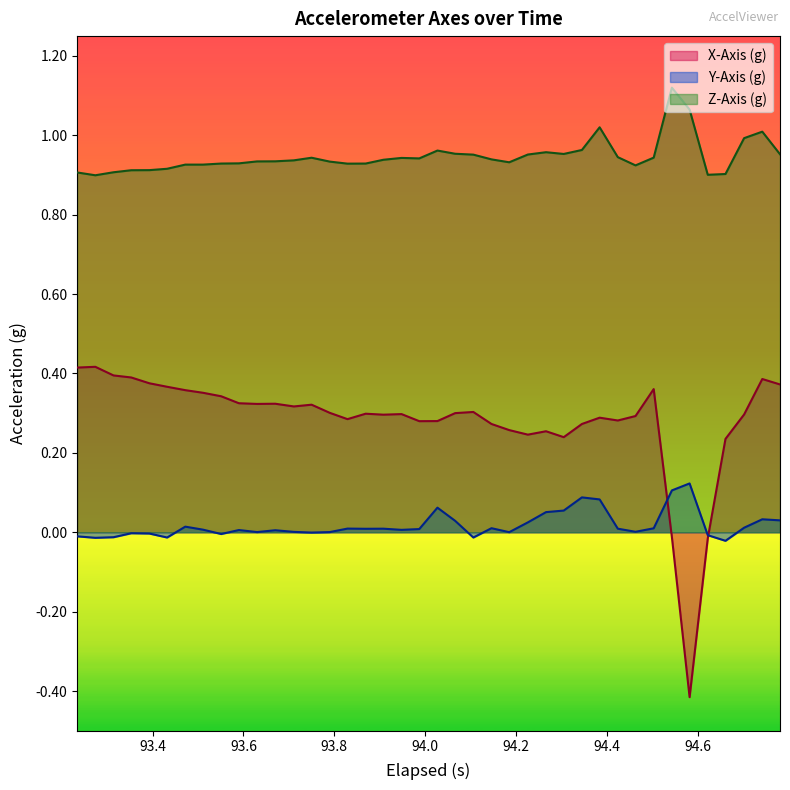

List the series in order of their overall mean, highest first.

Z-Axis (g), X-Axis (g), Y-Axis (g)